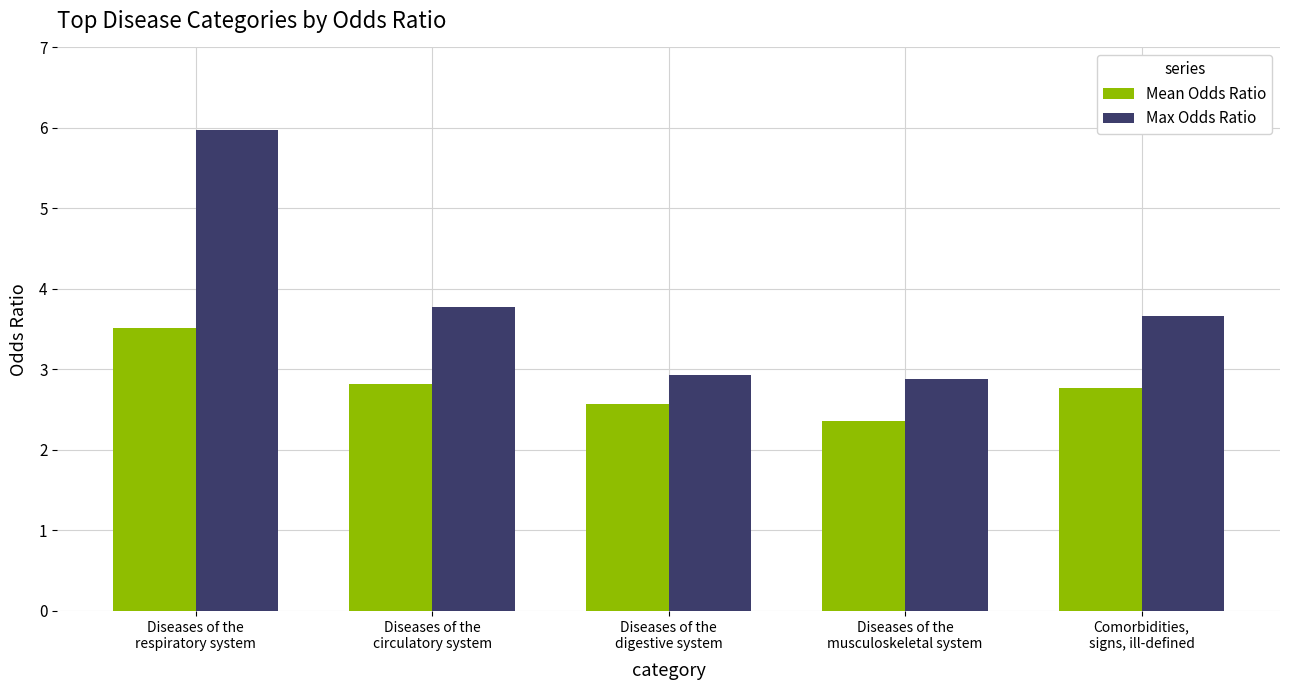

Rank the series by their maximum value, from lowest to highest.

Mean Odds Ratio, Max Odds Ratio